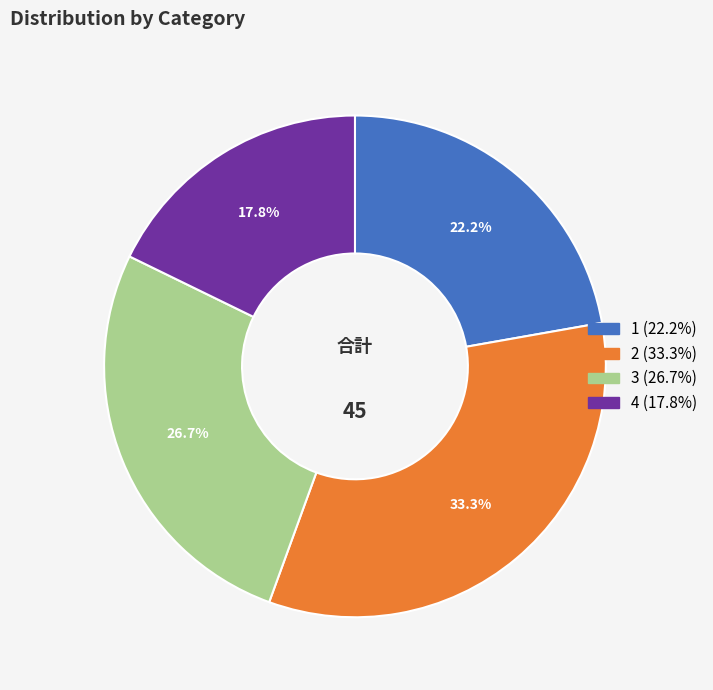

Combined, do 2 and 4 account for over 50%?

Yes